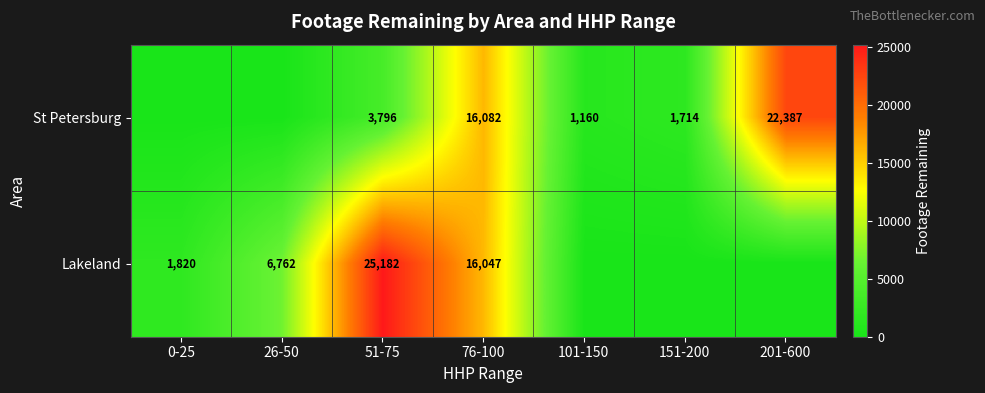

What is the difference between the Lakeland values at 76-100 and 51-75?

9135